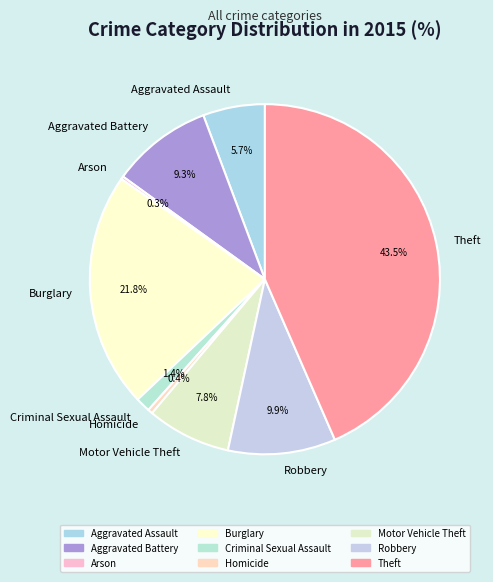

Which has a higher value, Motor Vehicle Theft or Criminal Sexual Assault?

Motor Vehicle Theft